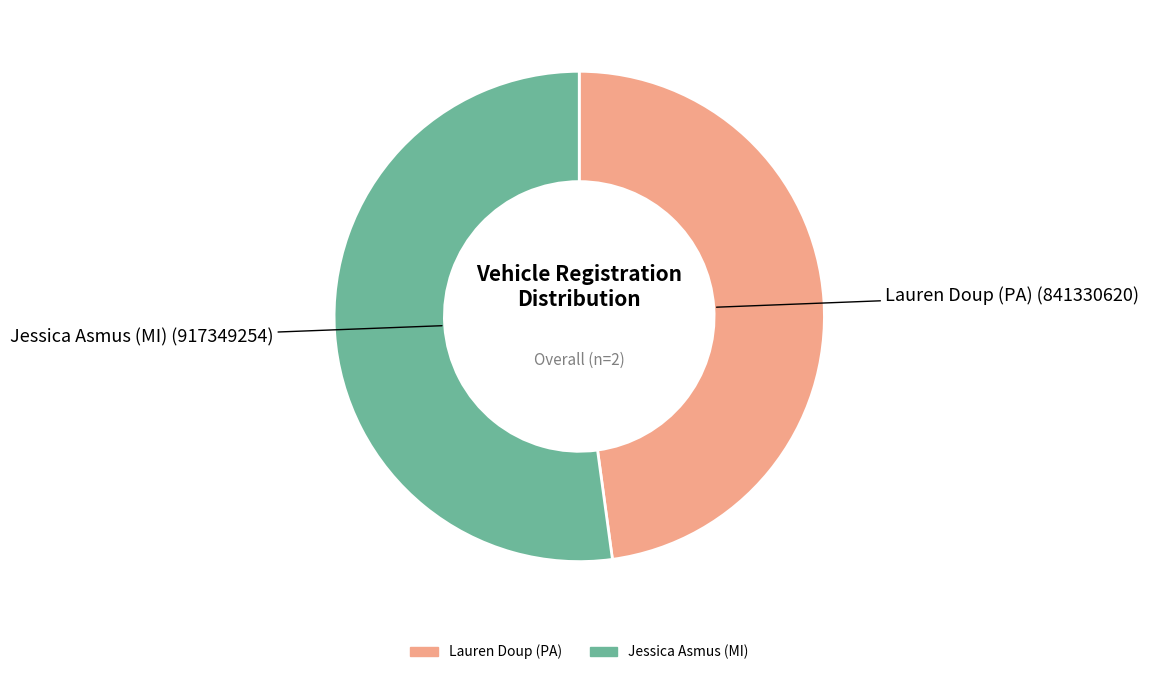

What is the ratio of the value at Jessica Asmus (MI) to the value at Lauren Doup (PA)?

1.1